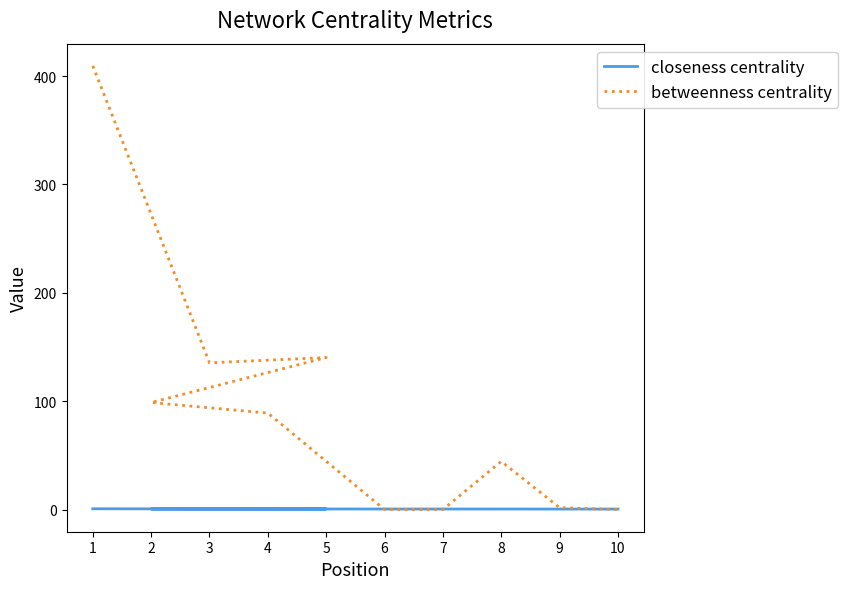

What is the average value of the betweenness centrality series?

91.9